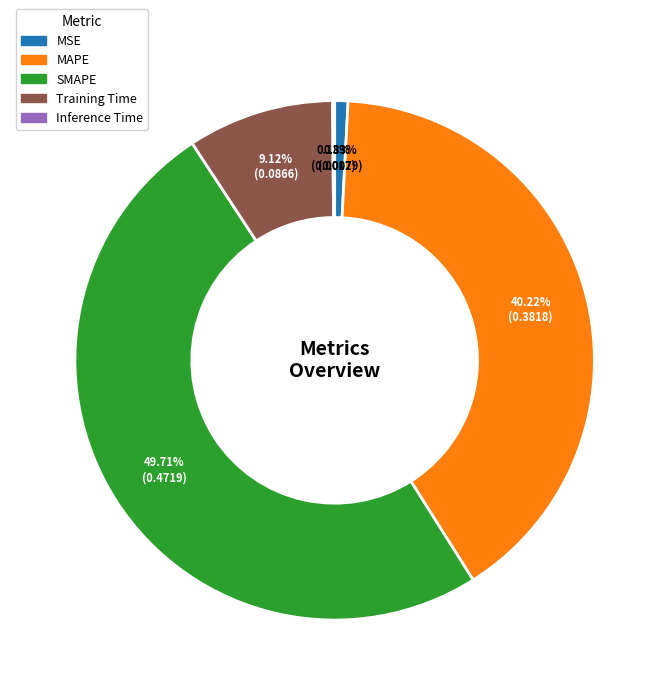

Which has a higher value, SMAPE or Training Time?

SMAPE